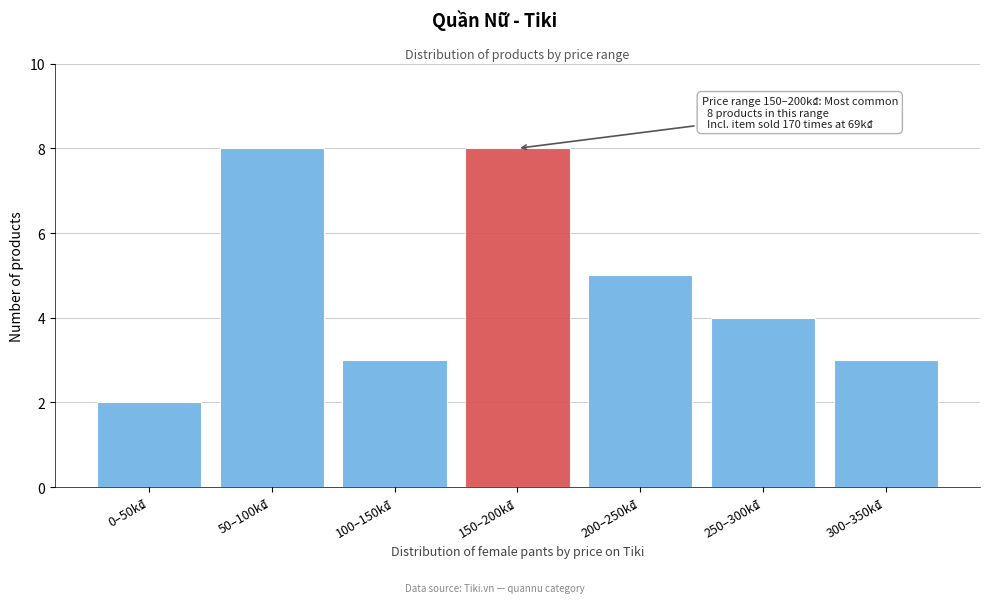

Reading right to left, transcribe all the data shown in this chart.

300–350k₫=3	250–300k₫=4	200–250k₫=5	150–200k₫=8	100–150k₫=3	50–100k₫=8	0–50k₫=2